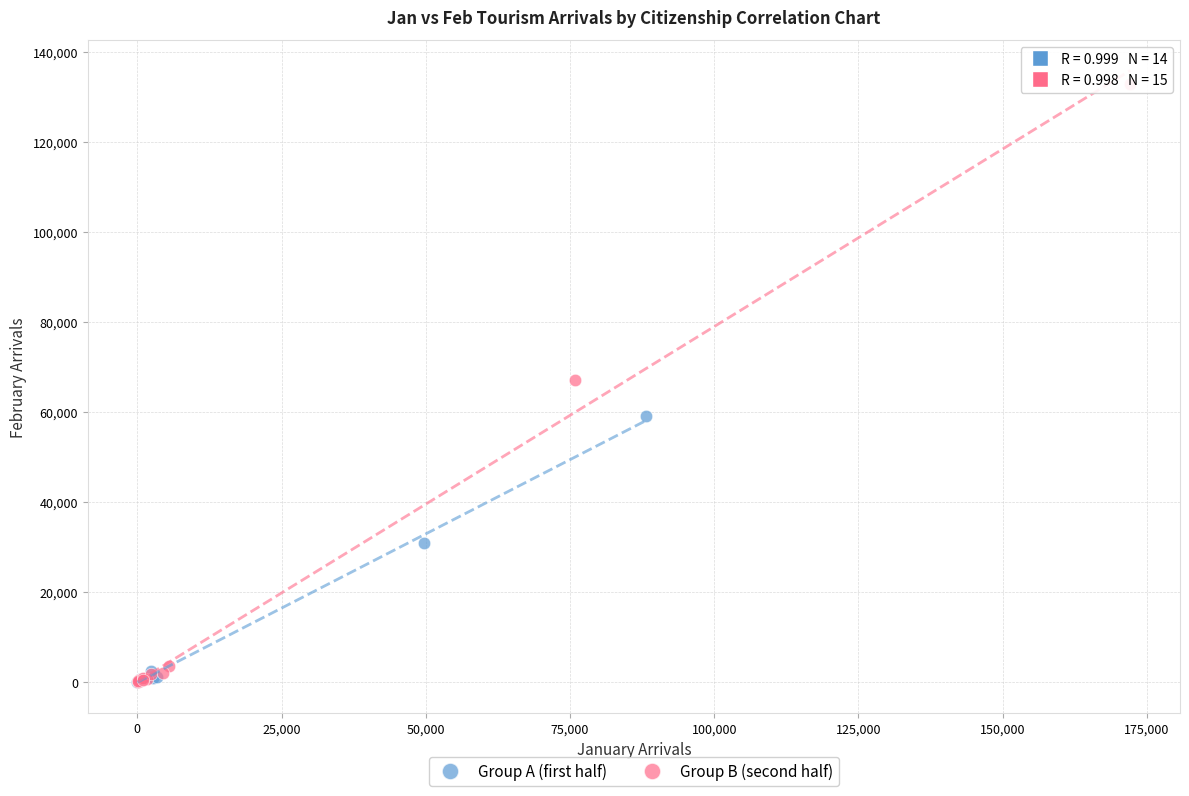

What are all the series names shown in the legend?

Group A (first half), Group B (second half)